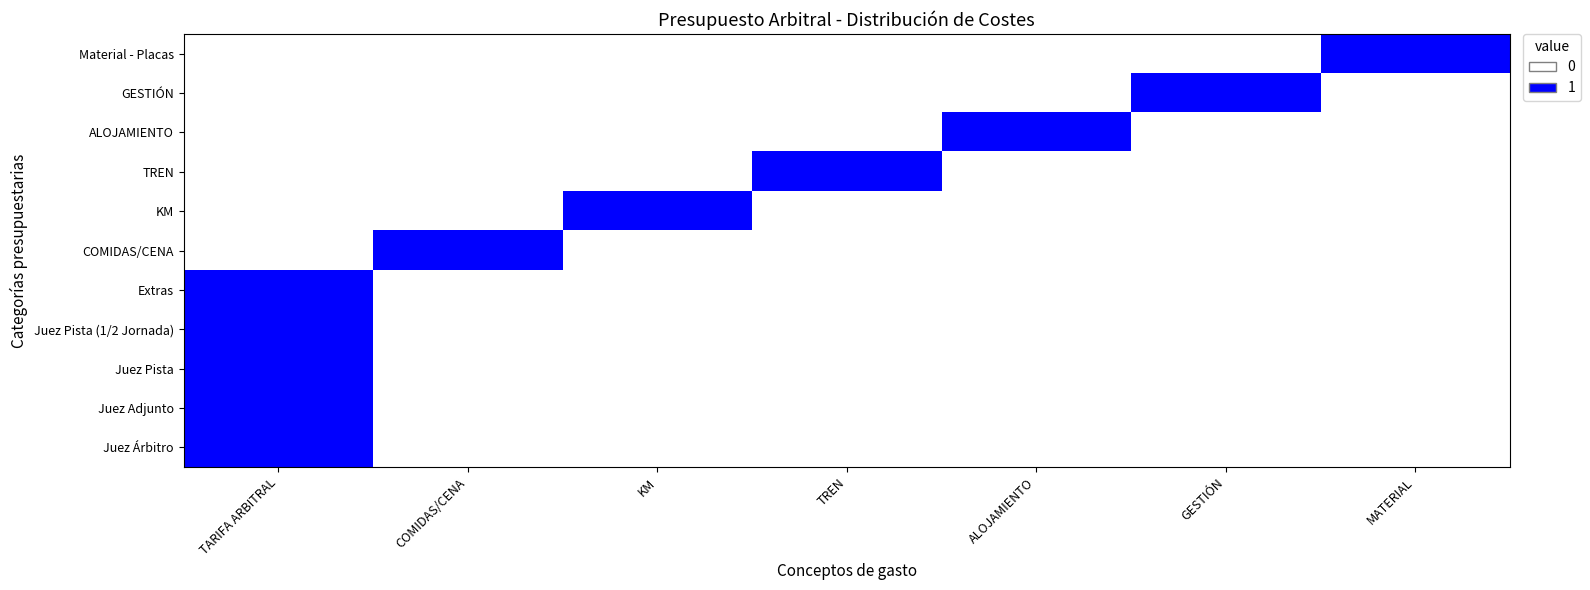

Which label corresponds to the largest value in the chart?

TARIFA ARBITRAL